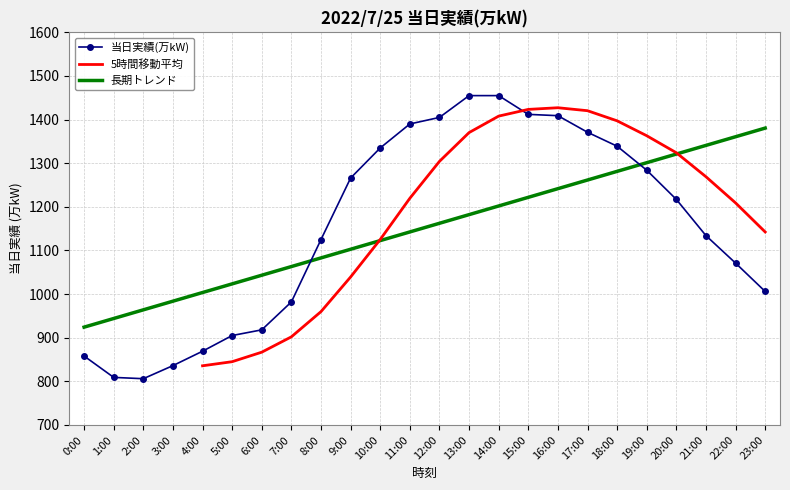

What is the minimum value for 長期トレンド?

924.2